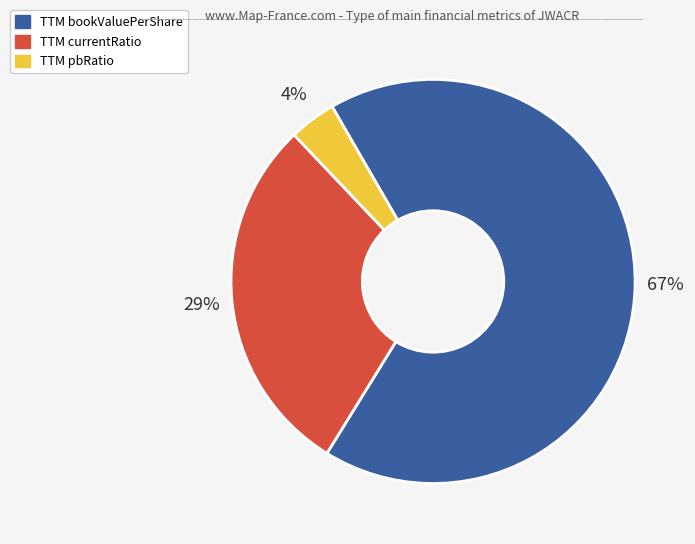

Is there a majority slice in this chart?

Yes